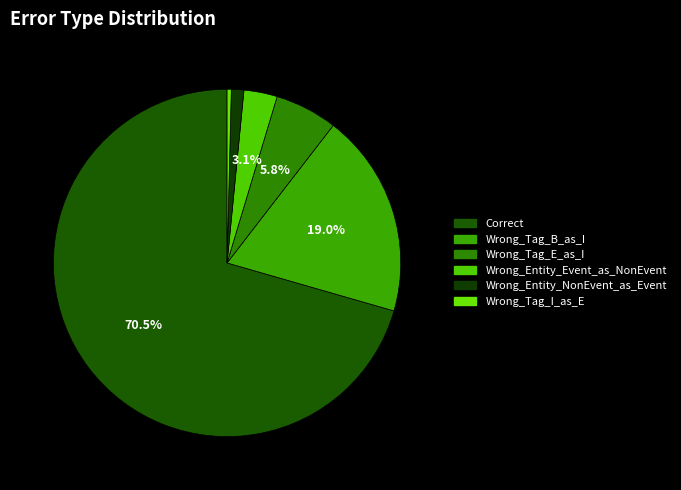

Count the number of slices in the pie.

6